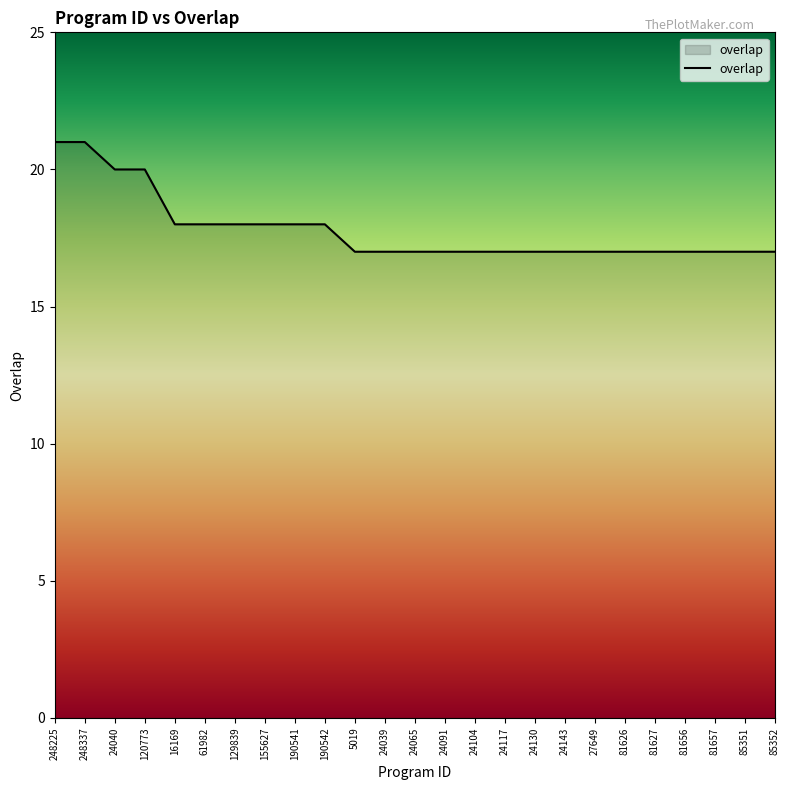

What is the minimum value shown in the chart?

17